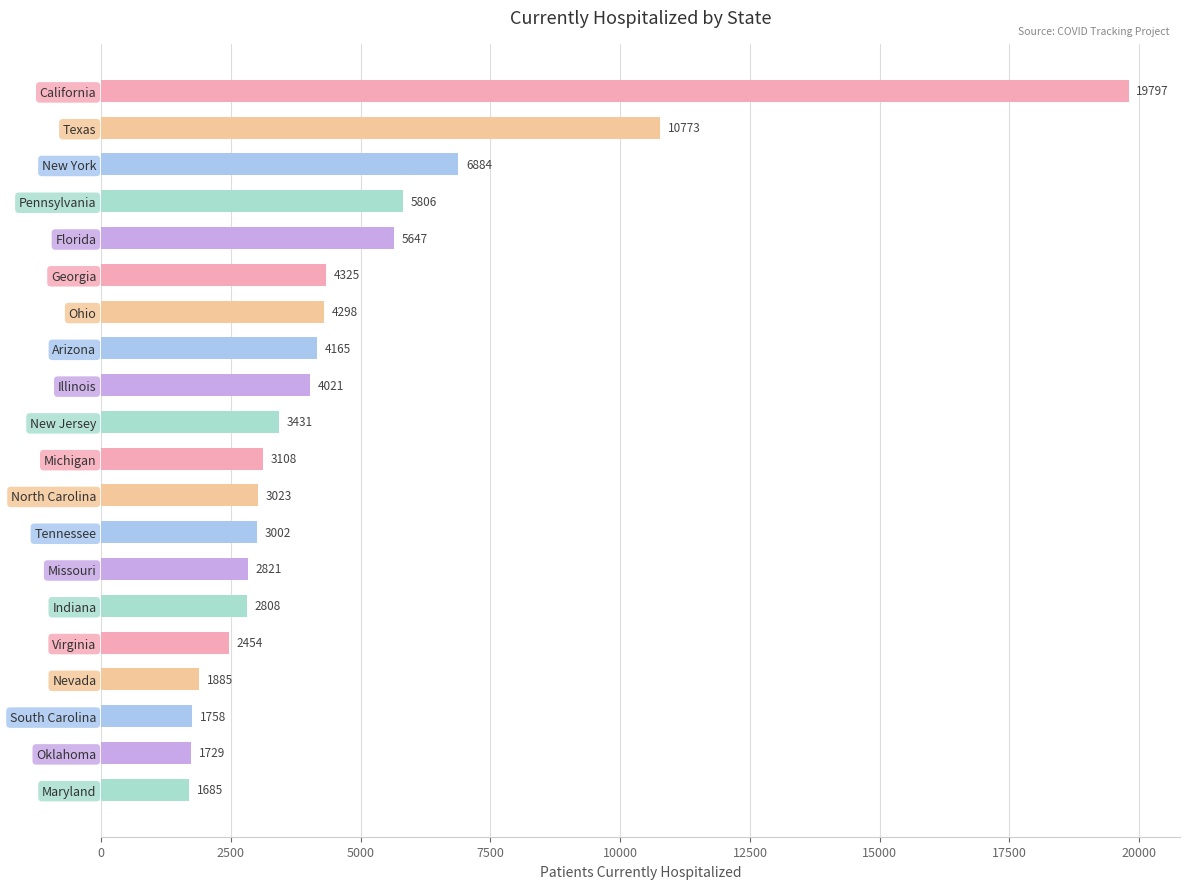

What is the difference between the maximum and minimum values?

18112